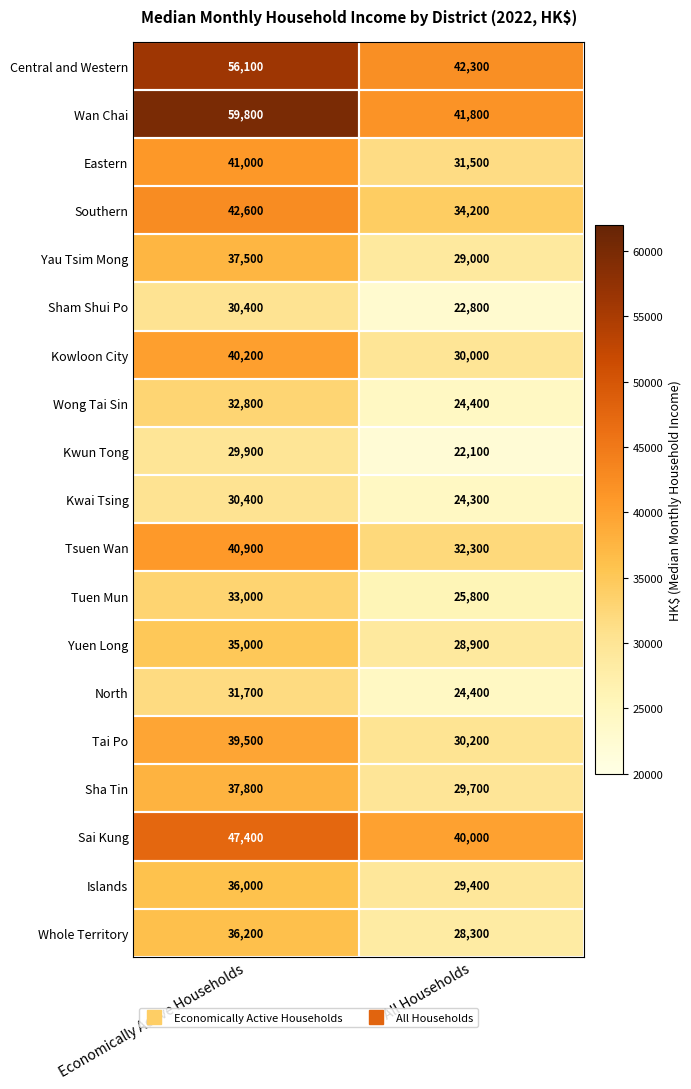

List the labels in order of Yuen Long value, smallest first.

All Households, Economically Active Households